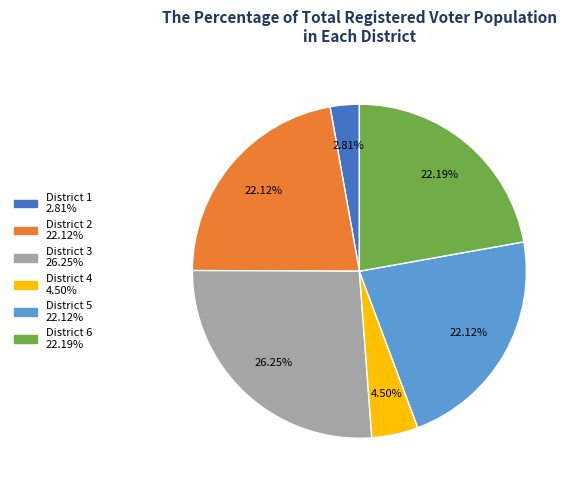

Is there any slice that represents more than half of the pie?

No